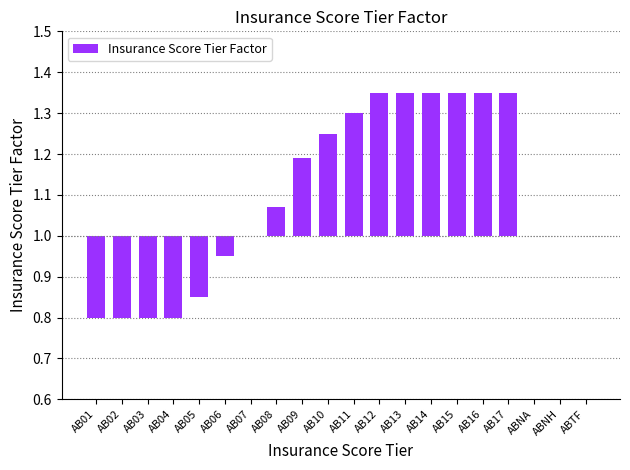

What is the difference between the values at AB15 and AB10?

0.1